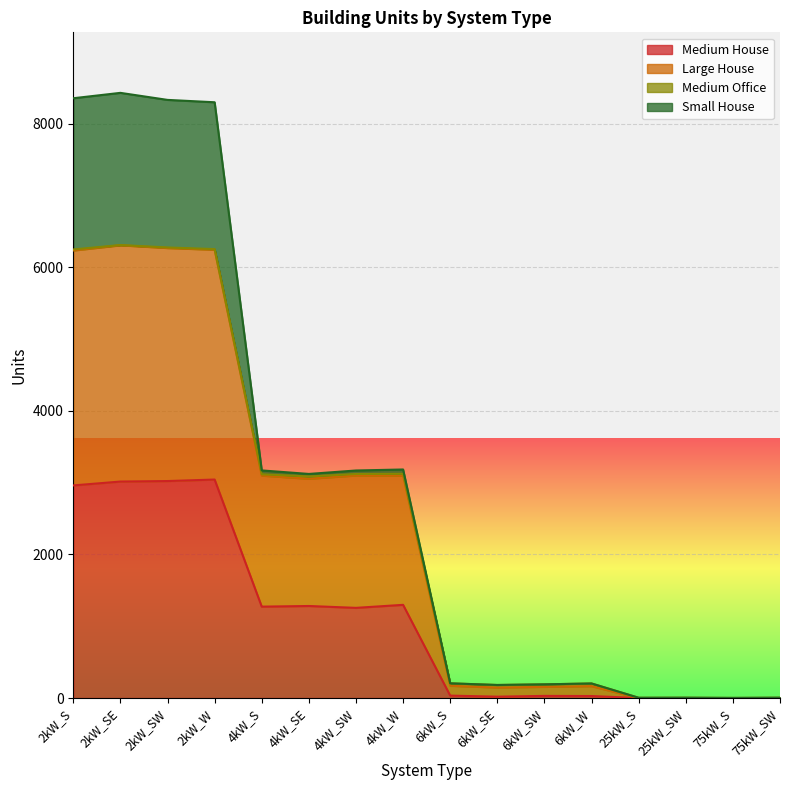

Does the chart display data point markers on the line(s)?

No